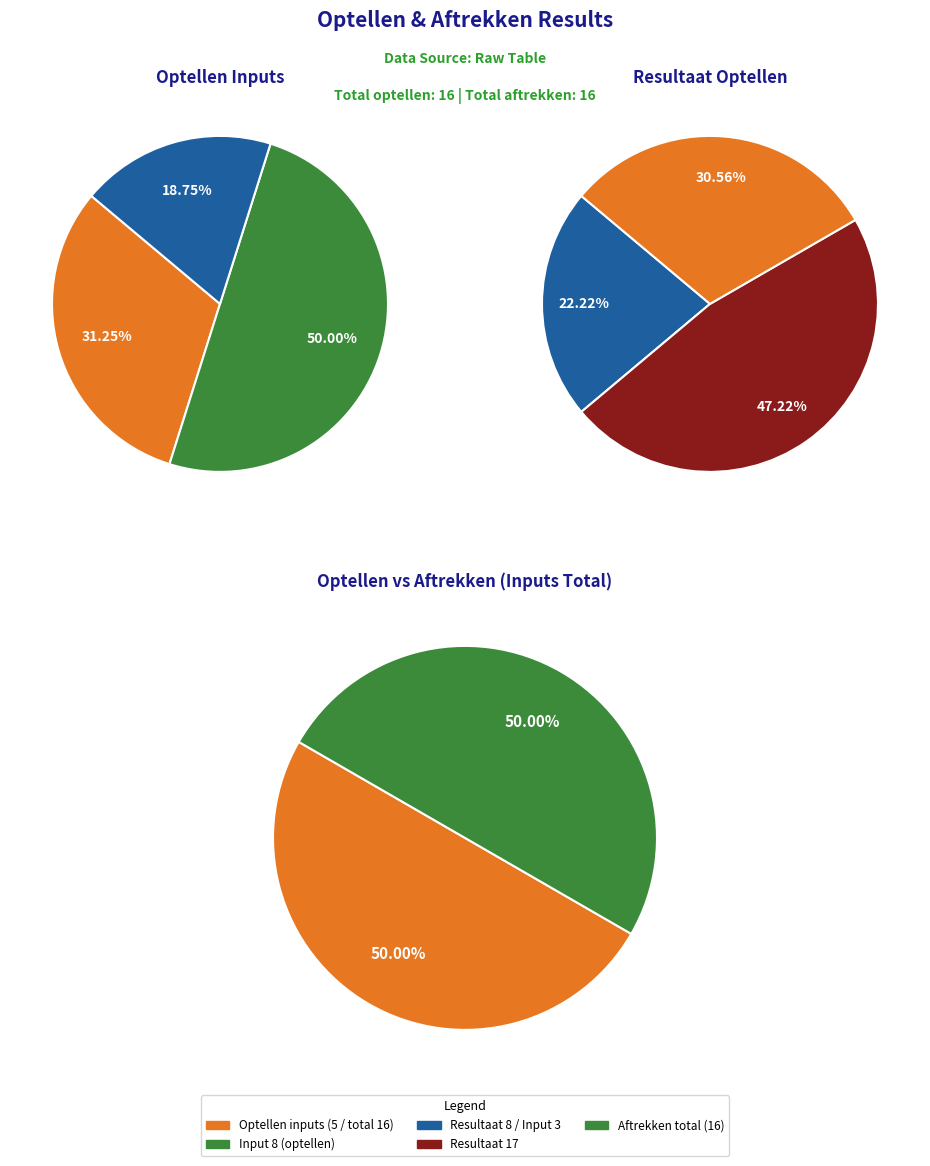

What portion of the pie excludes 3?

81.2%